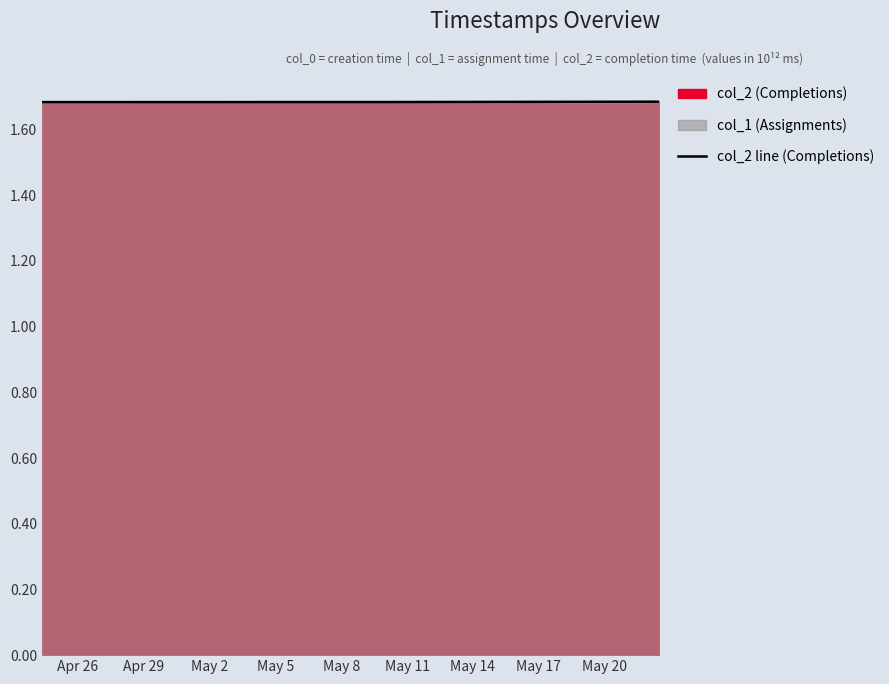

What is the value of the 16th point from the left?

1.7